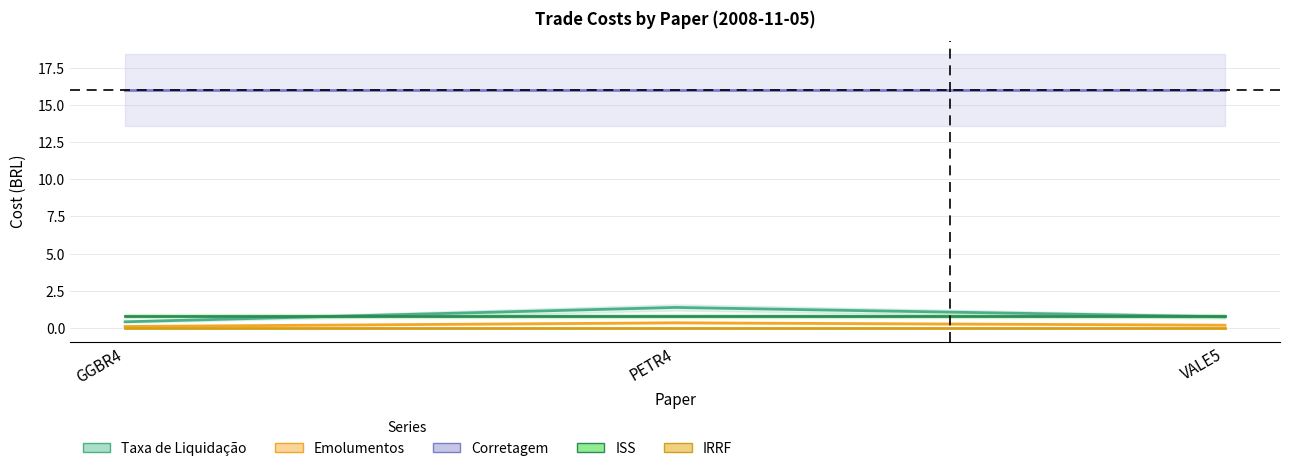

At VALE5, list the series in order from smallest to largest.

IRRF, Emolumentos, Taxa de Liquidação, ISS, Corretagem